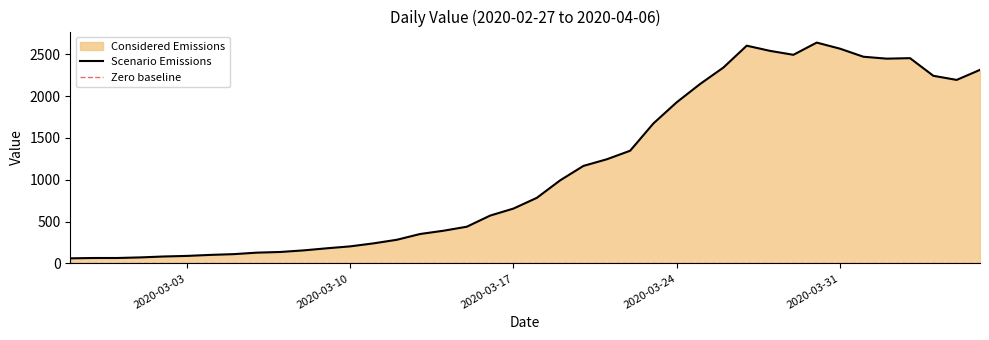

Approximately how many times larger is the value at 2020-03-17 compared to 2020-03-31?

0.3